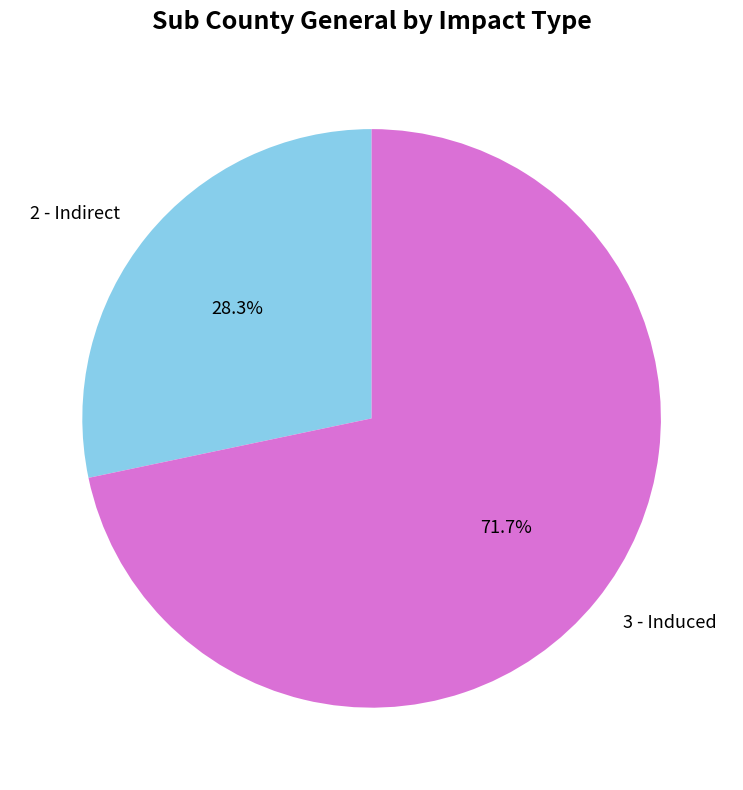

Count the number of slices in the pie.

2